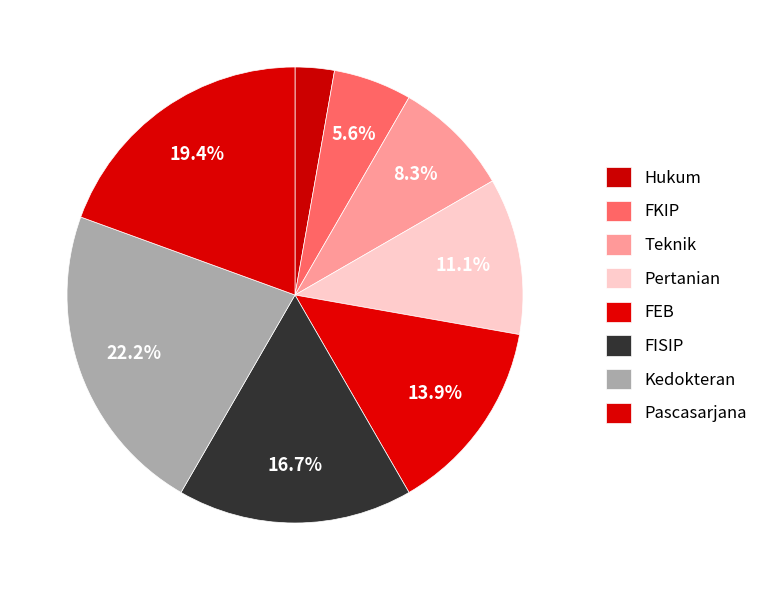

What percentage is the Pascasarjana slice, to the nearest percent?

19%